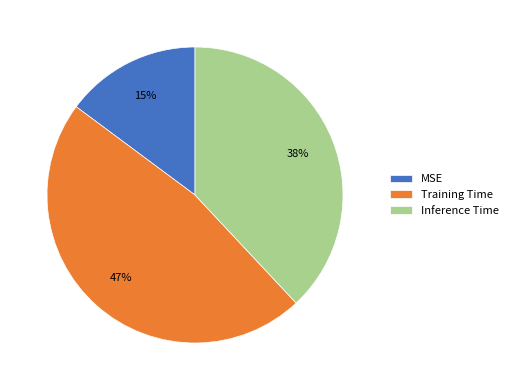

Is it true that MSE is 7% of the pie?

False